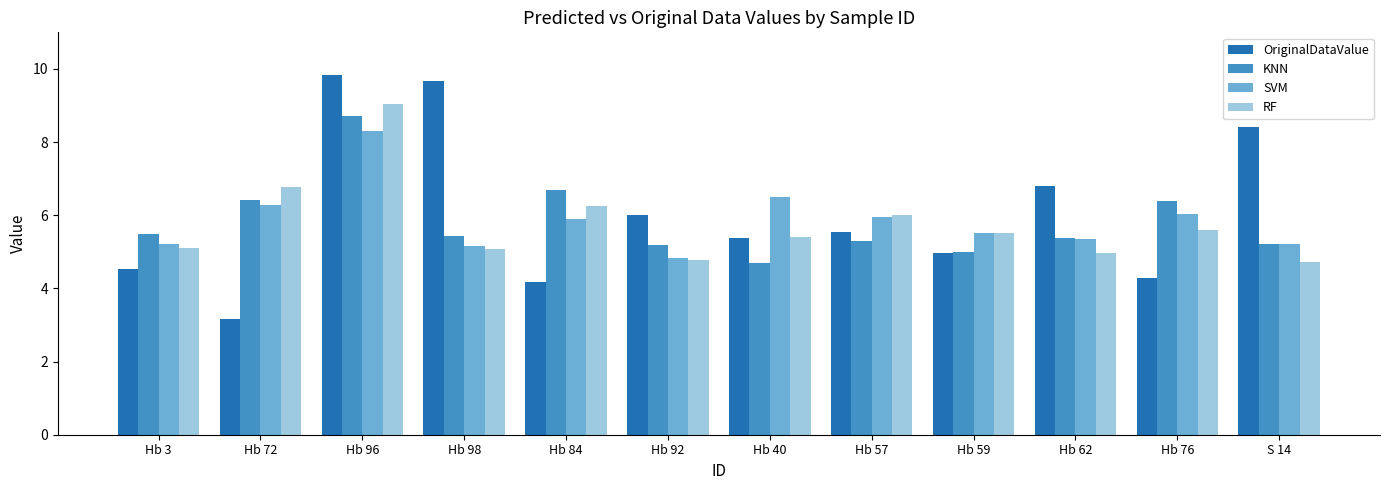

What is the sum of the SVM values at Hb 84 and Hb 59?

11.4